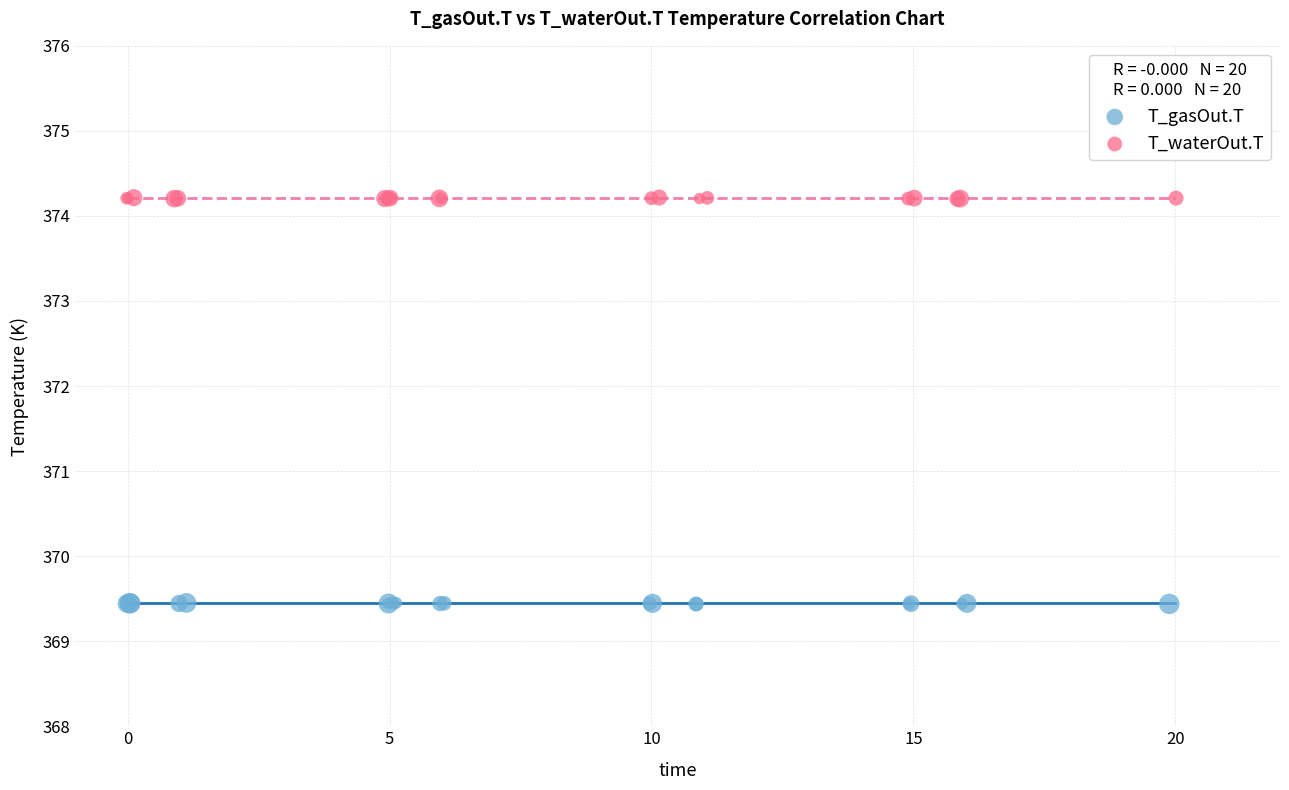

Which series reaches the minimum Y coordinate?

T_gasOut.T